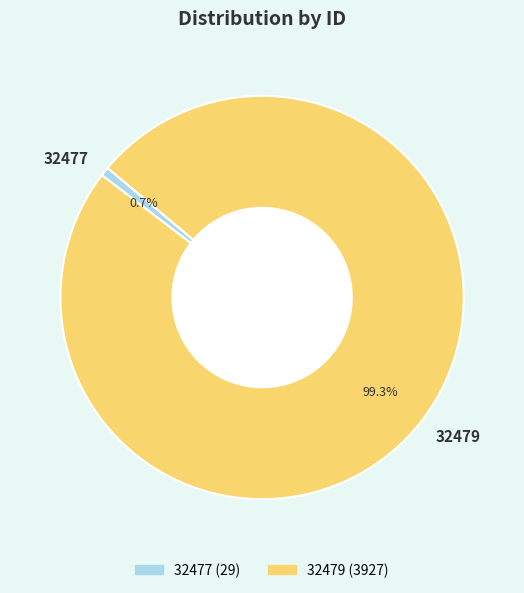

To the nearest percent, what percentage of the pie is 32479?

99%